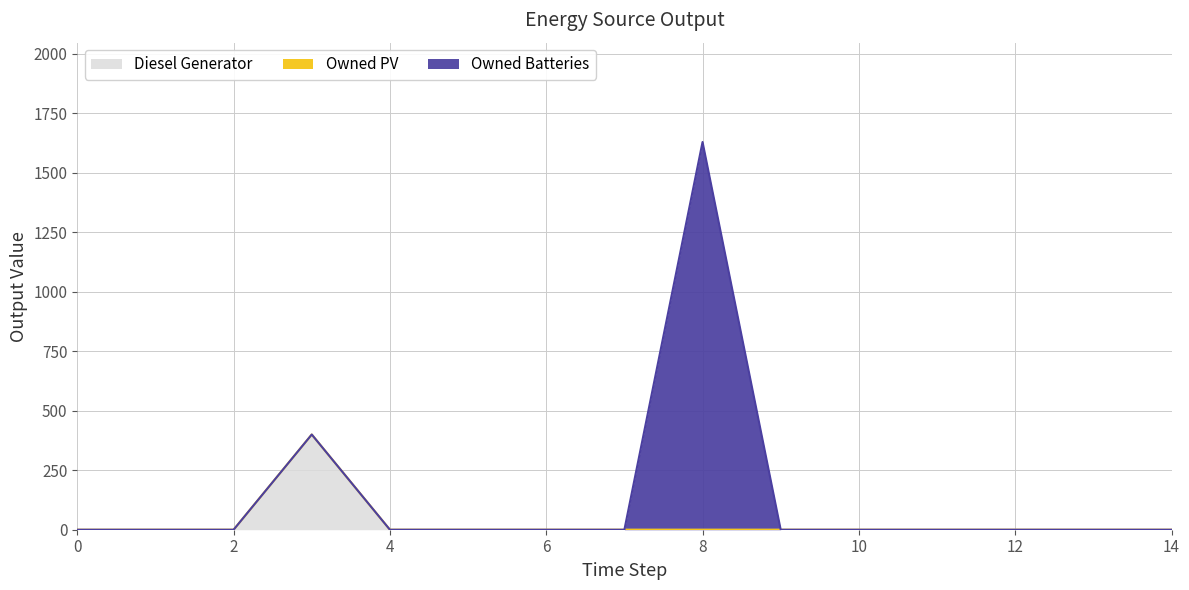

How many data points does each series have?

15